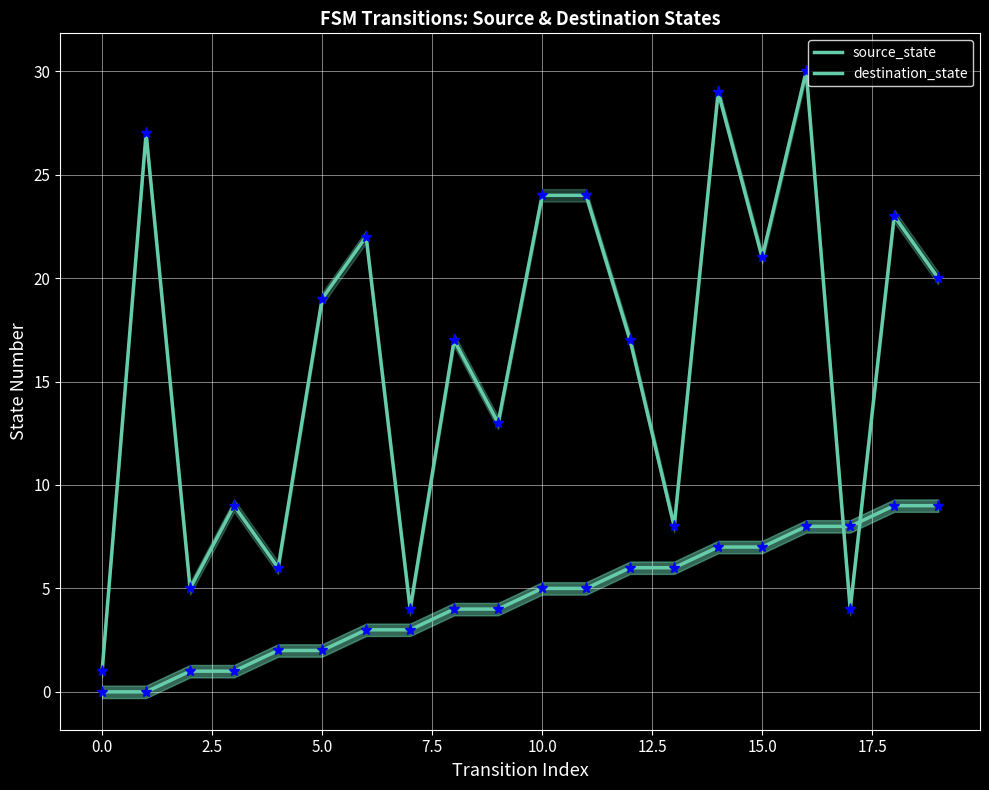

Which category has the highest value in the destination_state series?

16